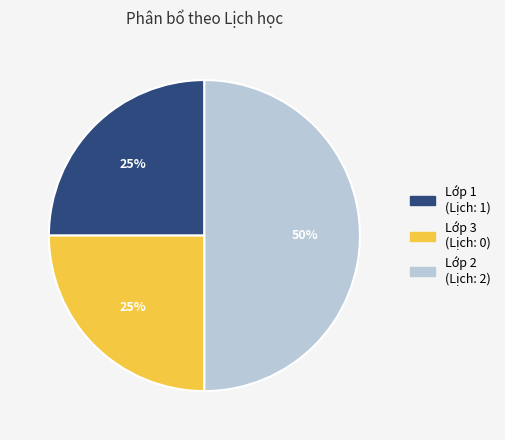

To the nearest percent, what is the average slice percentage?

33%